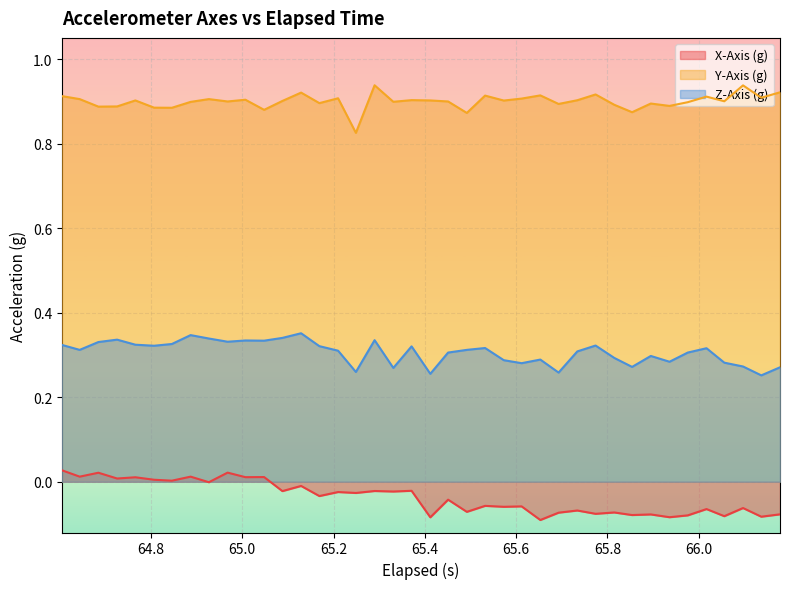

How many interior local valleys does the Z-Axis (g) series have?

12